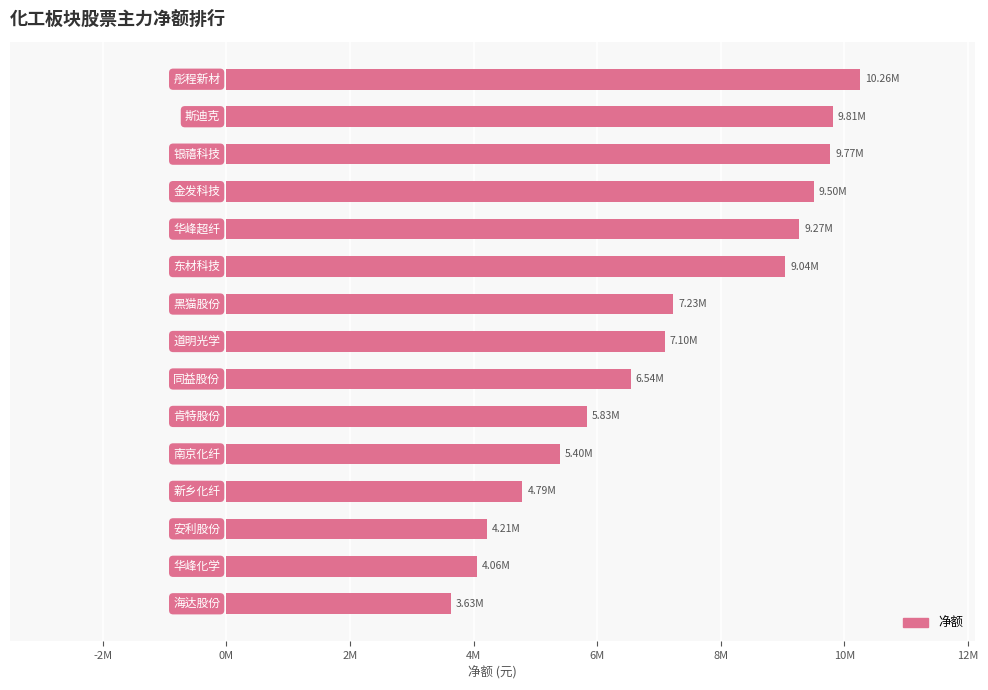

Are the bars horizontal?

Yes